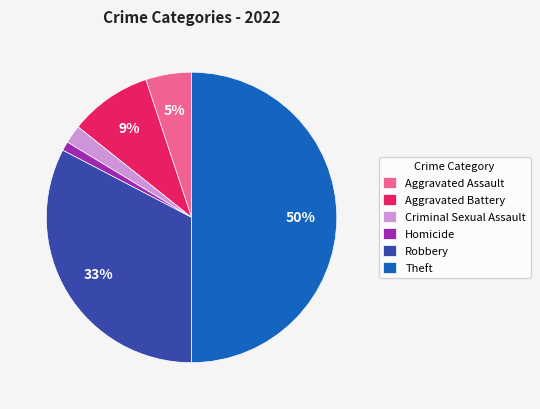

What is the largest slice in the pie chart?

Theft